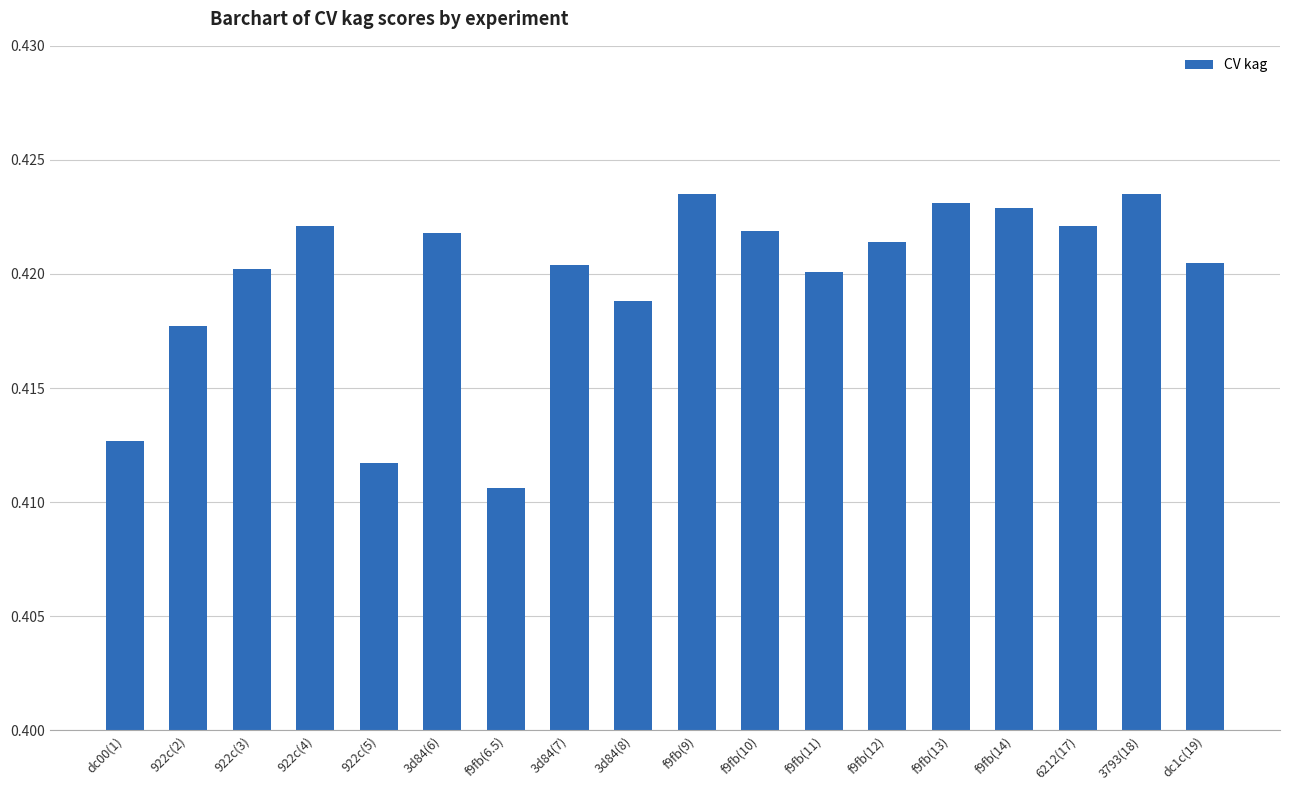

At which category does the chart reach its minimum across all series?

f9fb(6.5)